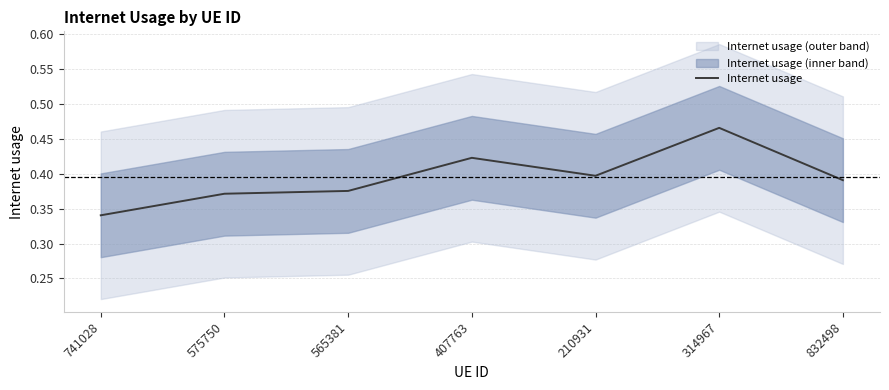

Reading right to left, list all the values displayed in this chart.

832498=0.4	314967=0.5	210931=0.4	407763=0.4	565381=0.4	575750=0.4	741028=0.3